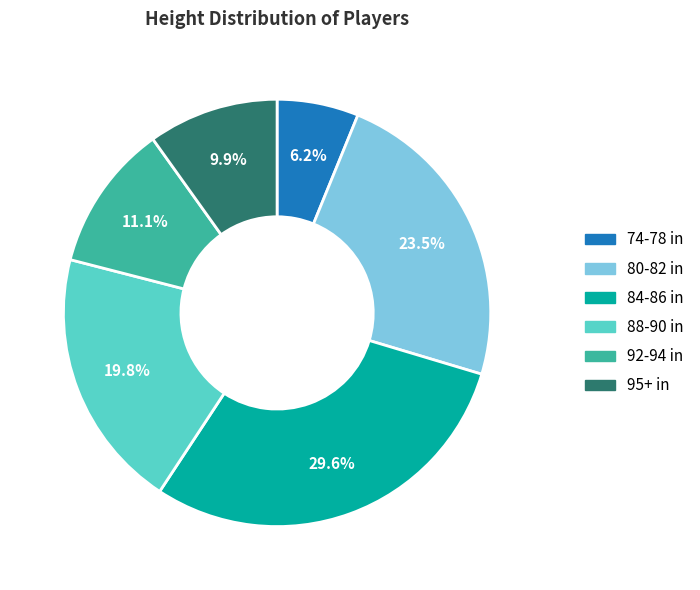

What percentage is the 74-78 in slice, to the nearest percent?

6%